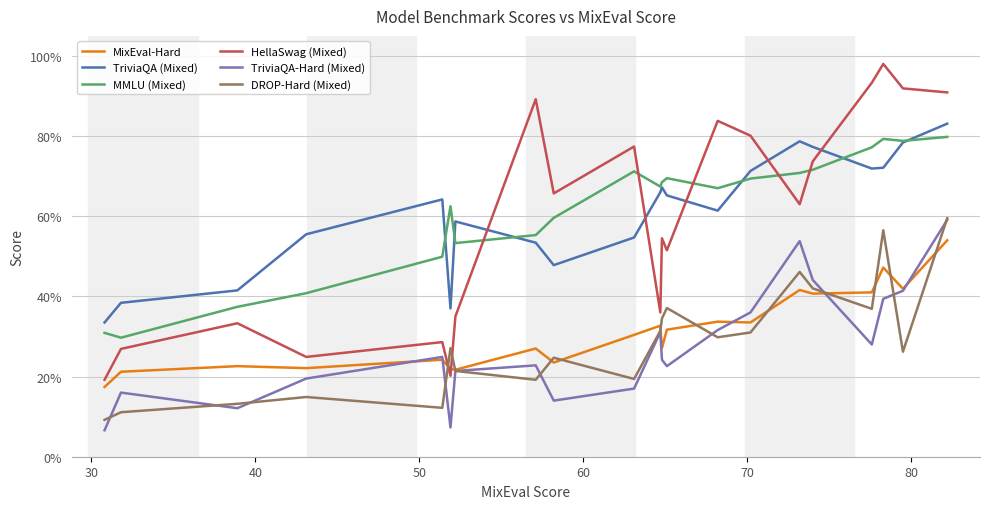

Which series has the largest range (max minus min)?

HellaSwag (Mixed)